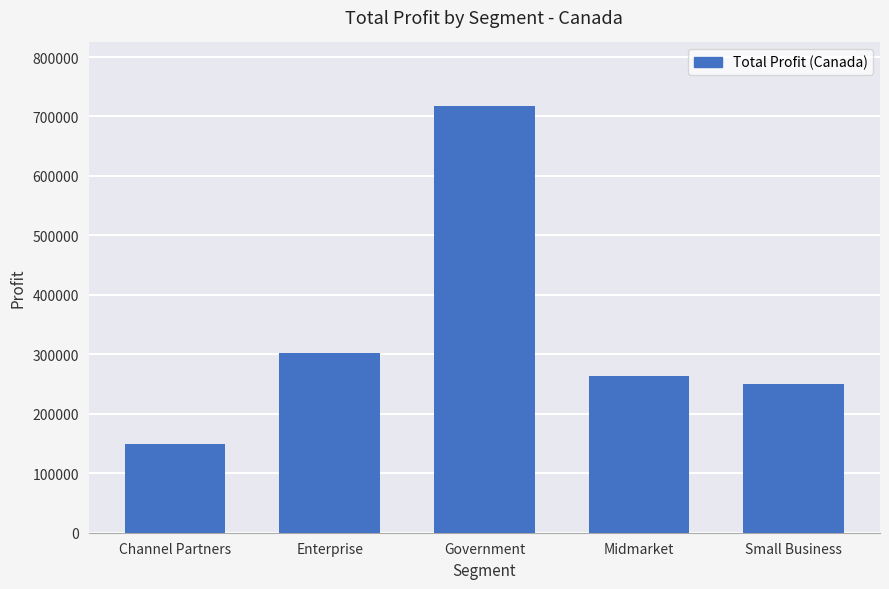

What is the sum of all values?

1682874